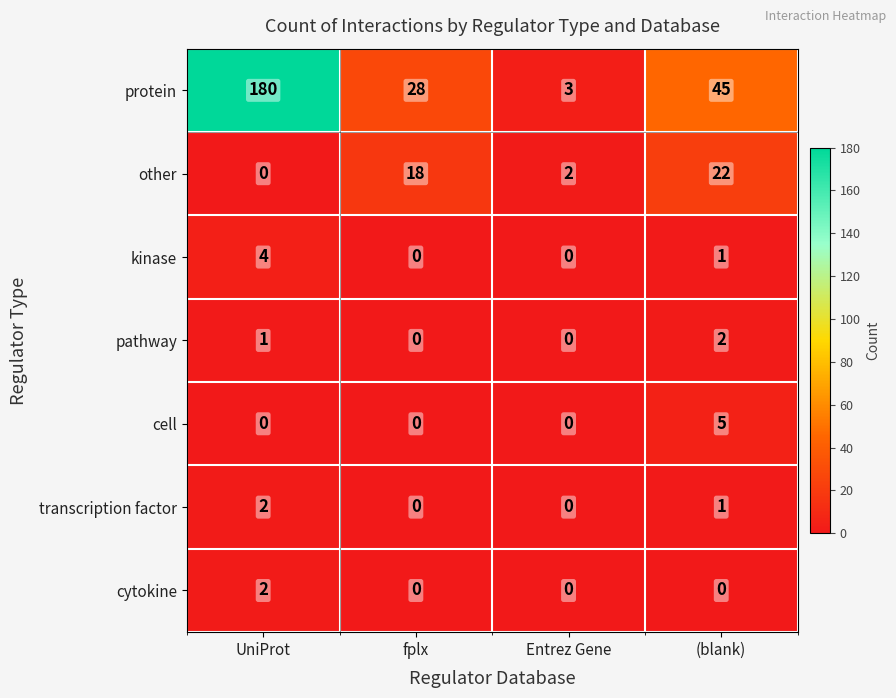

At how many categories does at least one series exceed 134?

1